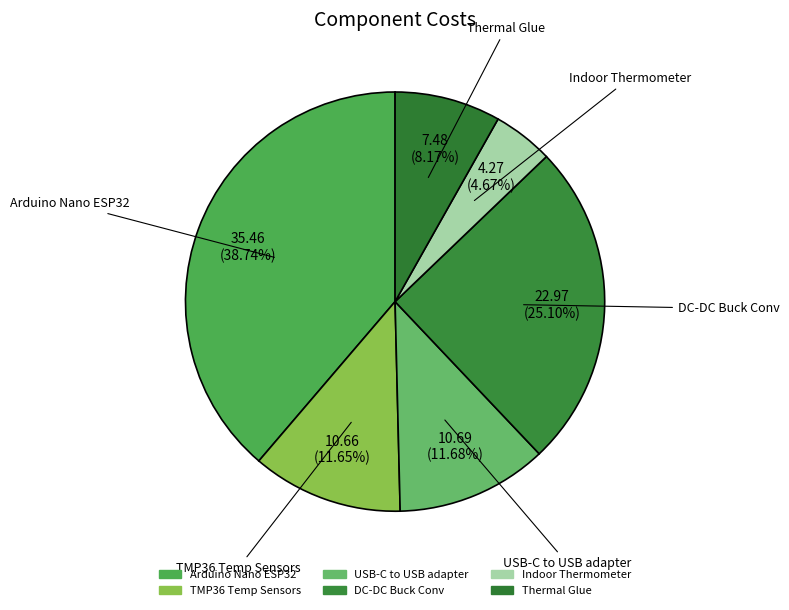

Does Arduino Nano ESP32 account for over 50% of the chart?

No